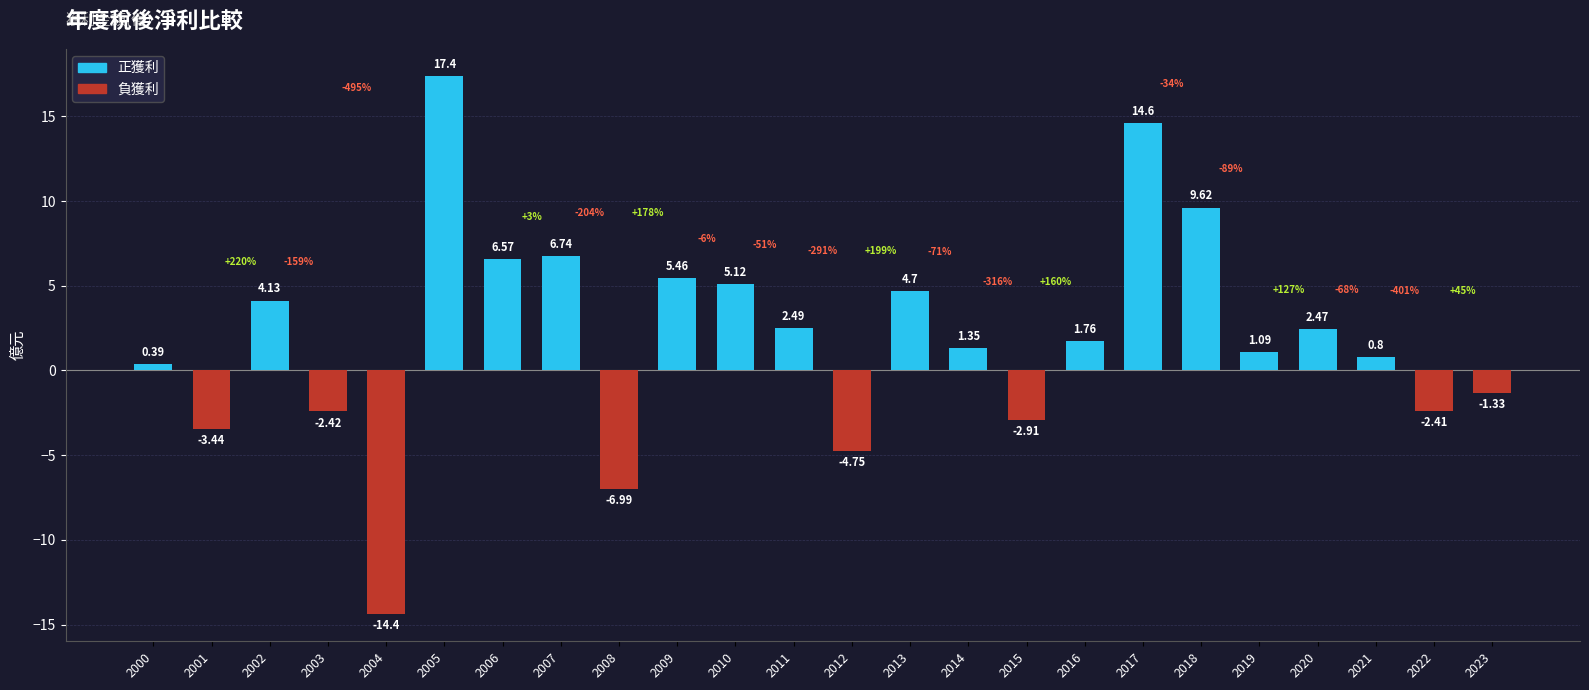

List the labels in order of value, smallest first.

2004, 2008, 2012, 2001, 2015, 2003, 2022, 2023, 2000, 2021, 2019, 2014, 2016, 2020, 2011, 2002, 2013, 2010, 2009, 2006, 2007, 2018, 2017, 2005